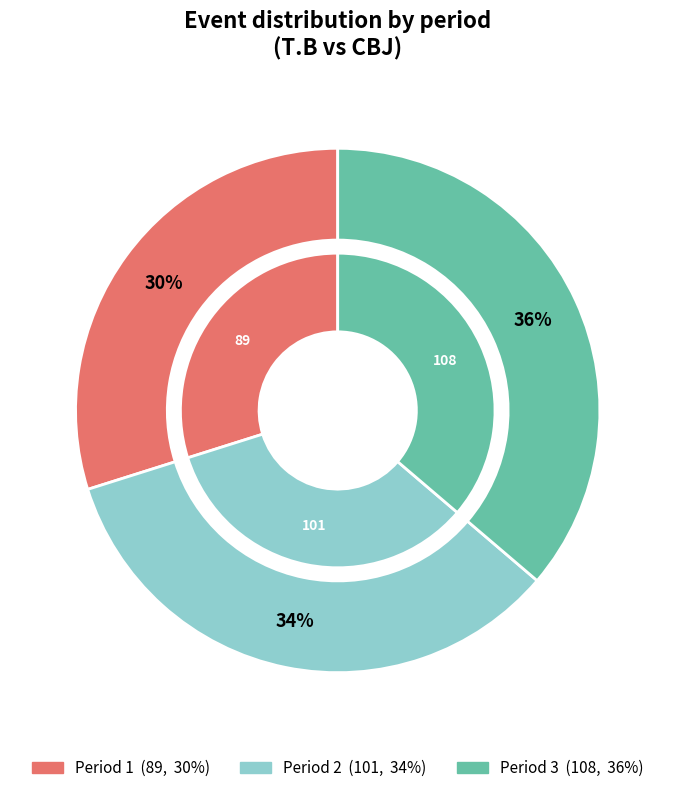

To the nearest percent, what is the difference between the largest and smallest slice percentages?

6%